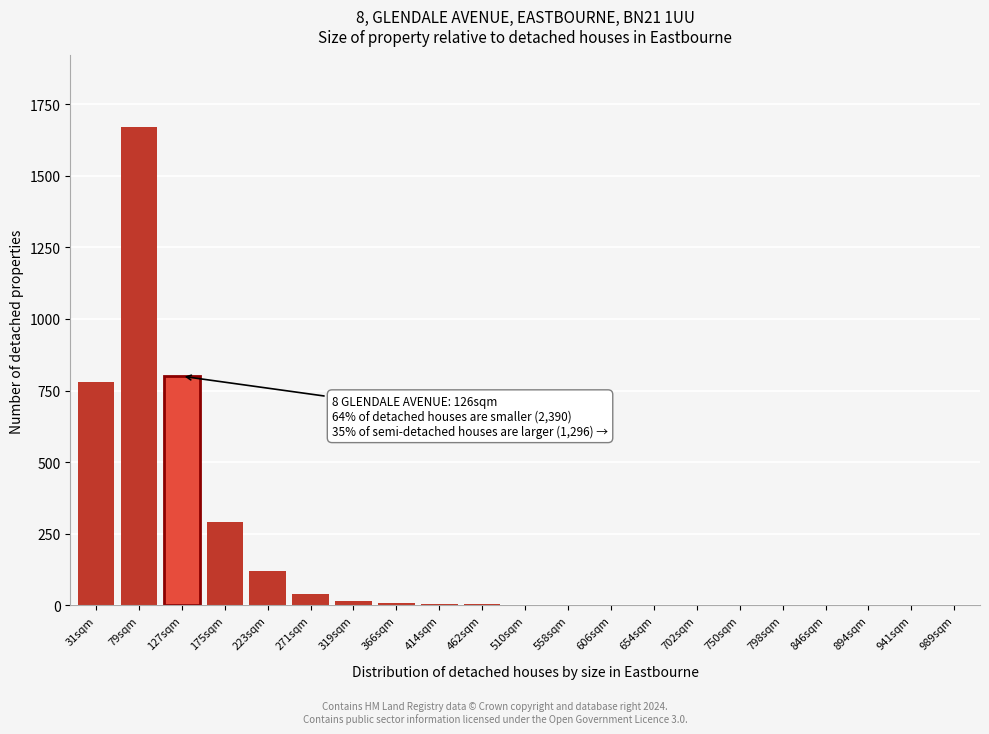

What is the greatest value displayed?

1670